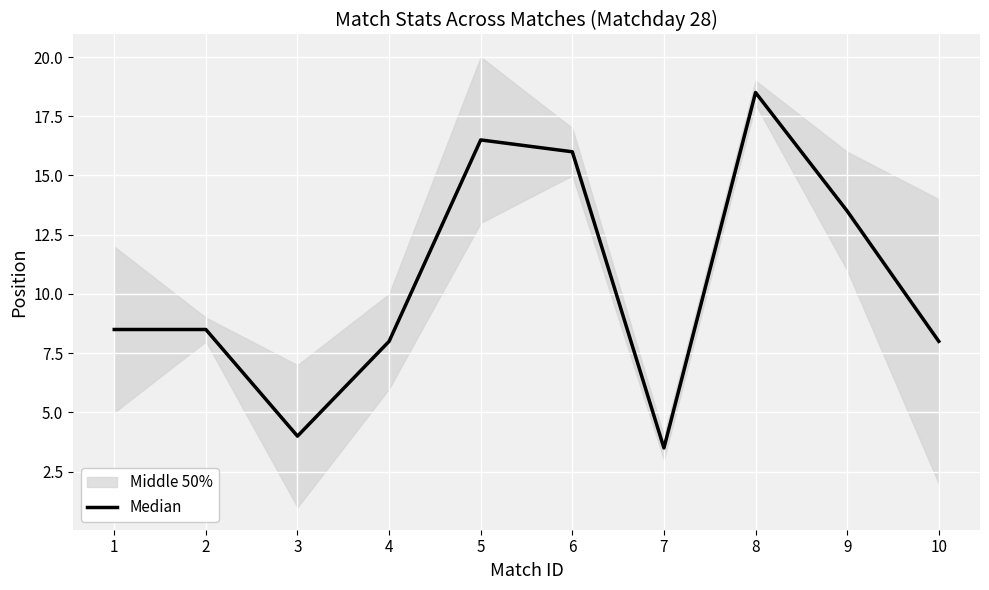

What is the difference between the maximum and minimum values?

15.0